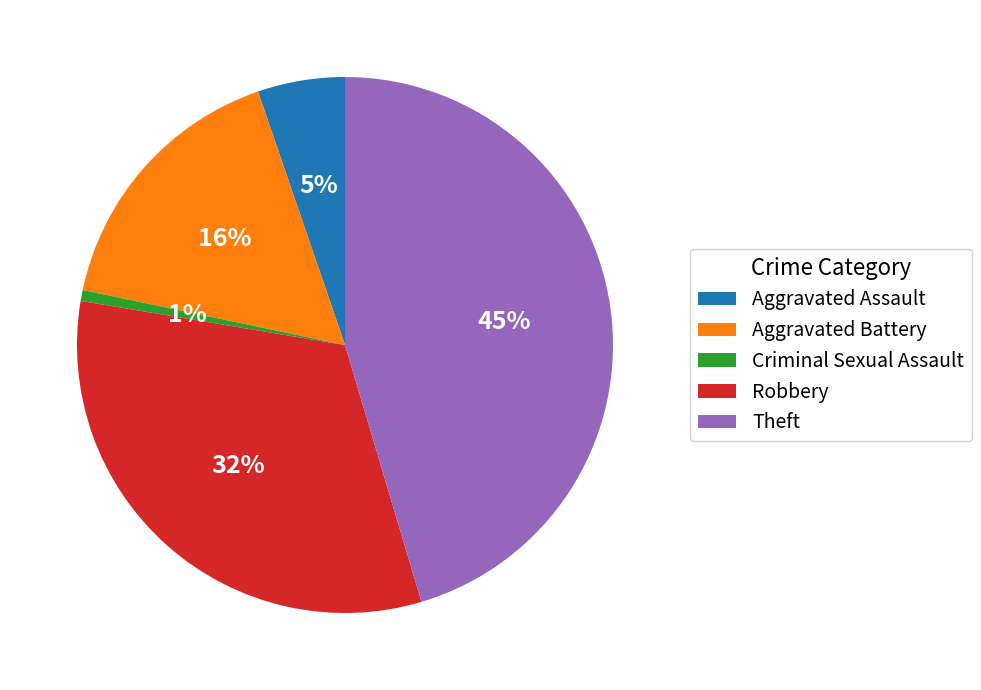

Count the number of slices in the pie.

5